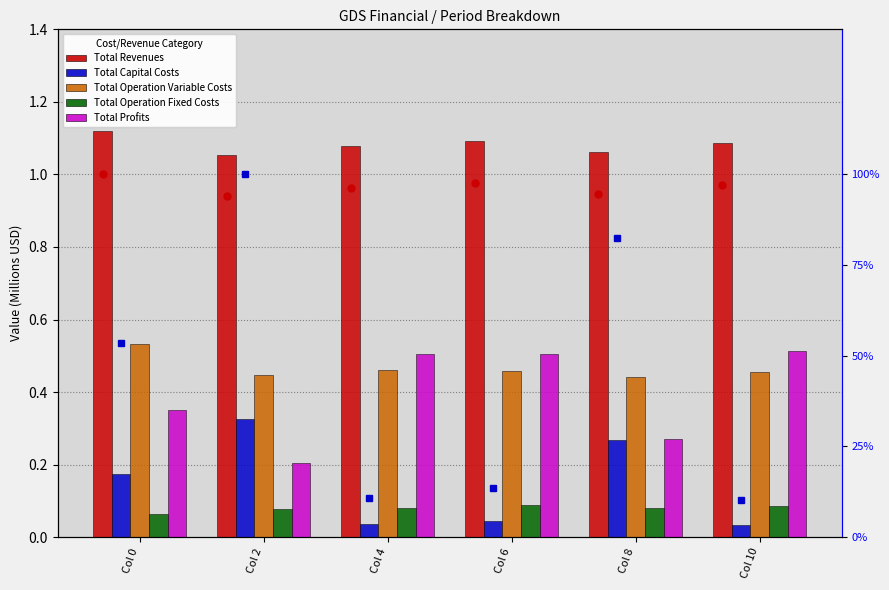

Is the value of Total Operation Fixed Costs at Col 10 greater than the value of Total Profits at Col 4?

No